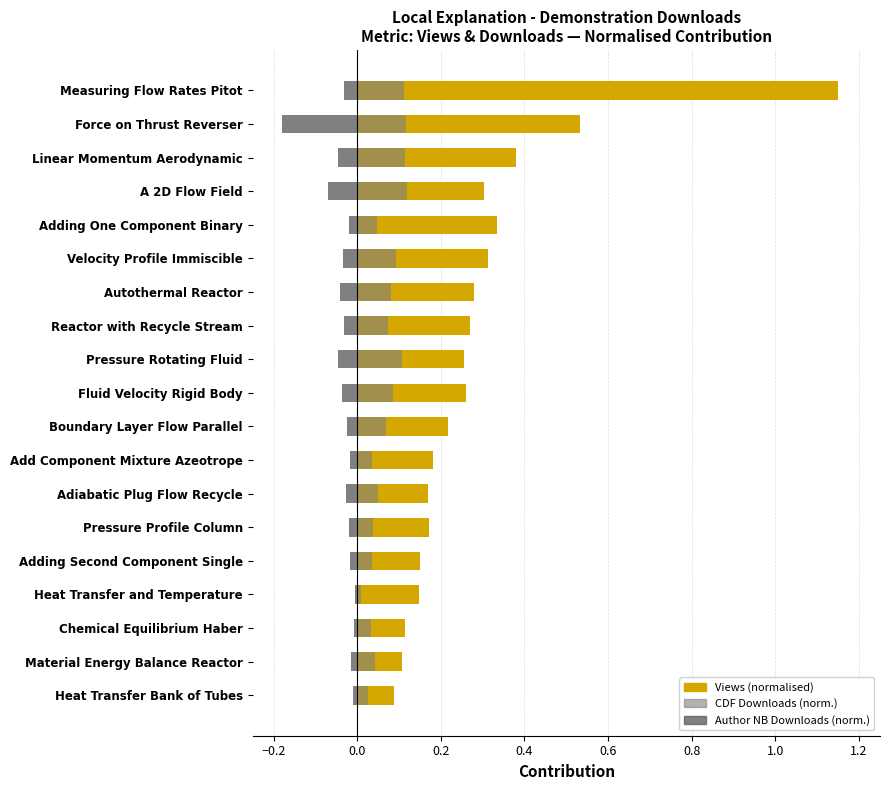

Which series has the largest total across all categories?

Views (normalised)